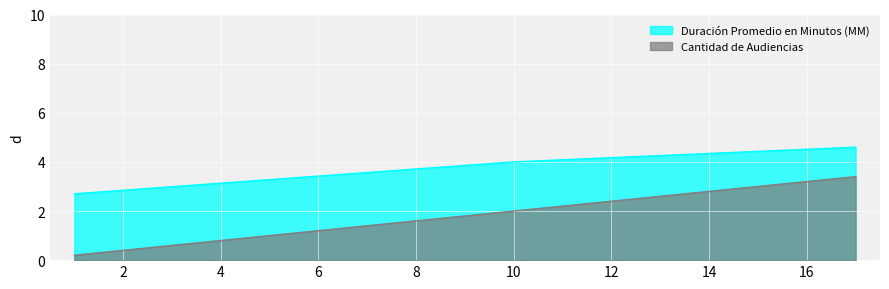

List the series in order of their peak value, highest first.

Duración Promedio en Minutos (MM), Cantidad de Audiencias